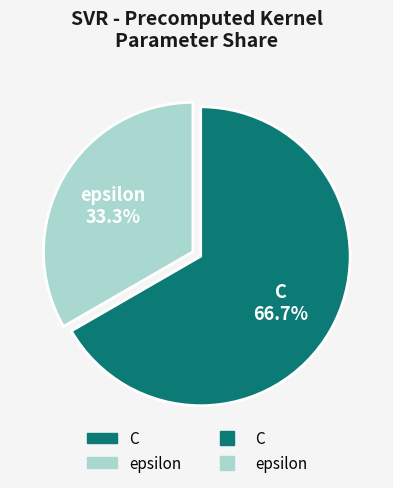

Is it true that C is 61% of the pie?

False